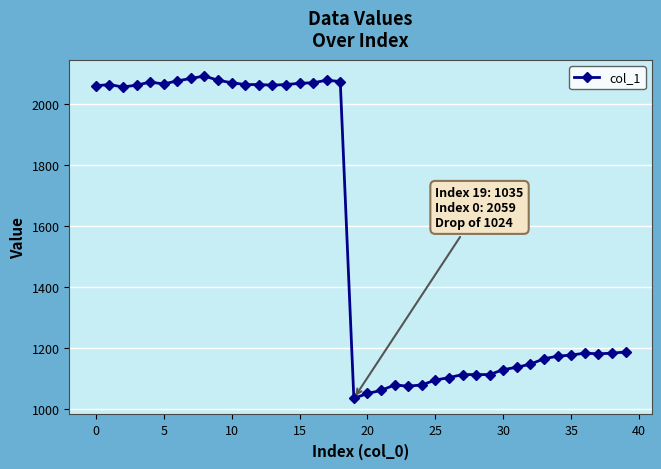

What is the maximum value shown in the chart?

2091